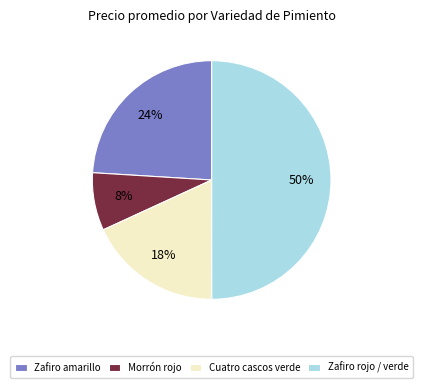

To the nearest percent, what is the difference between the largest and smallest slice percentages?

42%